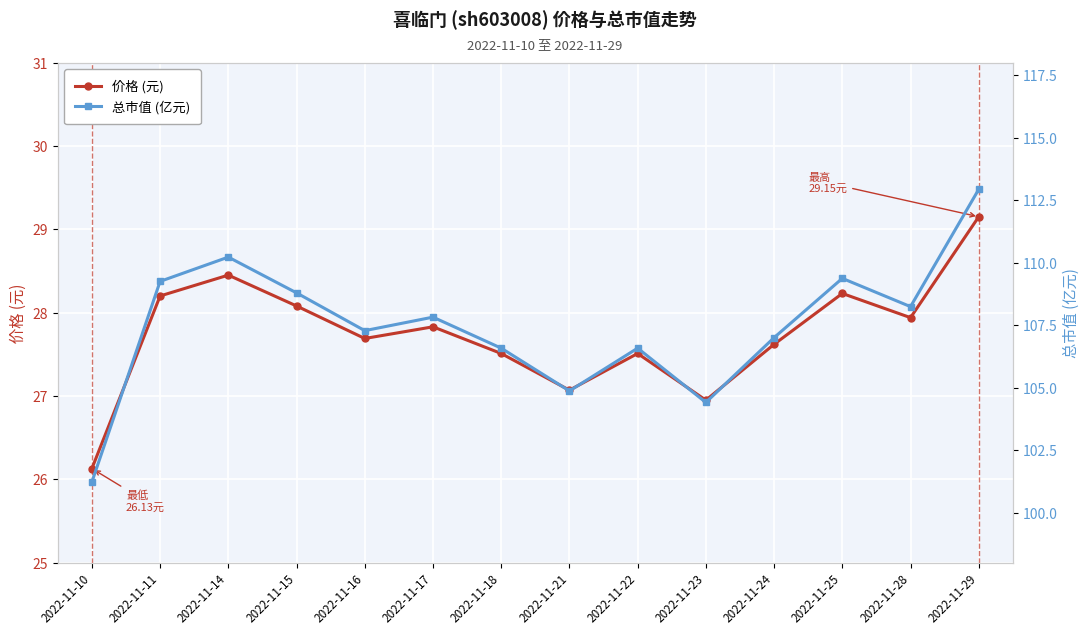

Reading left to right, what are all the values shown in this chart?

价格 (元): 2022-11-10=26.1	2022-11-11=28.2	2022-11-14=28.4	2022-11-15=28.1	2022-11-16=27.7	2022-11-17=27.8	2022-11-18=27.5	2022-11-21=27.1	2022-11-22=27.5	2022-11-23=26.9	2022-11-24=27.6	2022-11-25=28.2	2022-11-28=27.9	2022-11-29=29.1
总市值 (亿元): 2022-11-10=101.2	2022-11-11=109.2	2022-11-14=110.2	2022-11-15=108.8	2022-11-16=107.3	2022-11-17=107.8	2022-11-18=106.6	2022-11-21=104.9	2022-11-22=106.6	2022-11-23=104.4	2022-11-24=107.0	2022-11-25=109.4	2022-11-28=108.2	2022-11-29=112.9